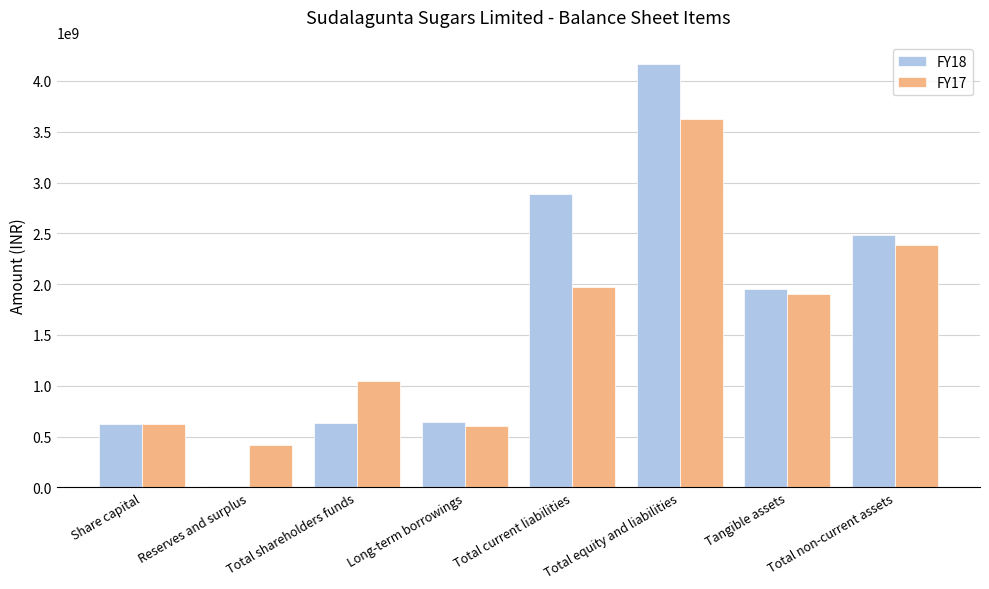

What is the maximum value shown in the chart?

4169999437